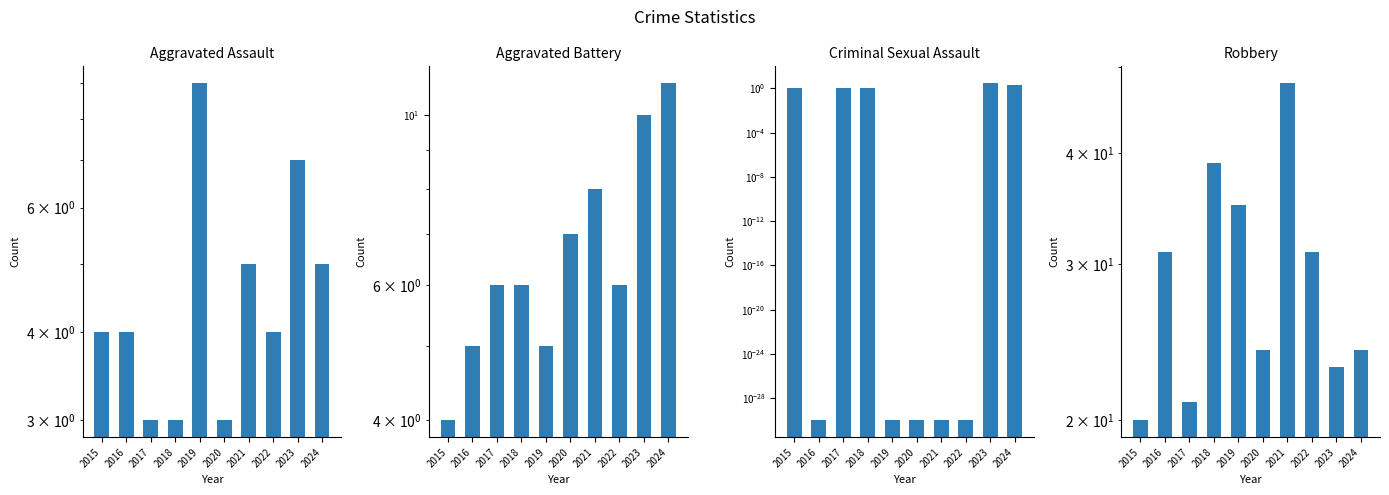

What is the sum of the Aggravated Battery values at 2023 and 2018?

16.0